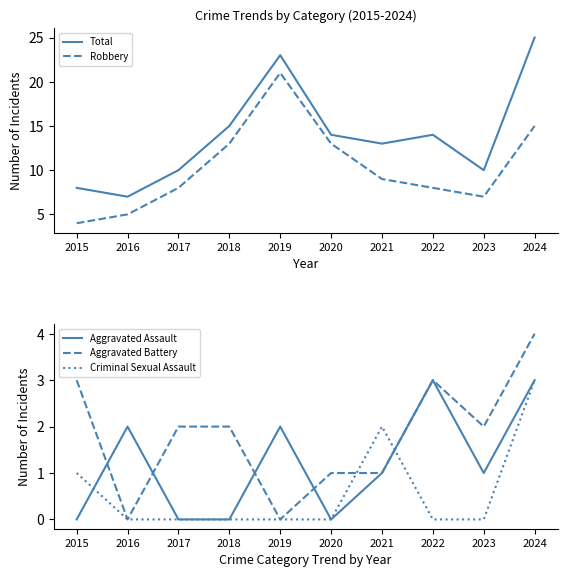

The value of Total at 2015 is 12. True or false?

False